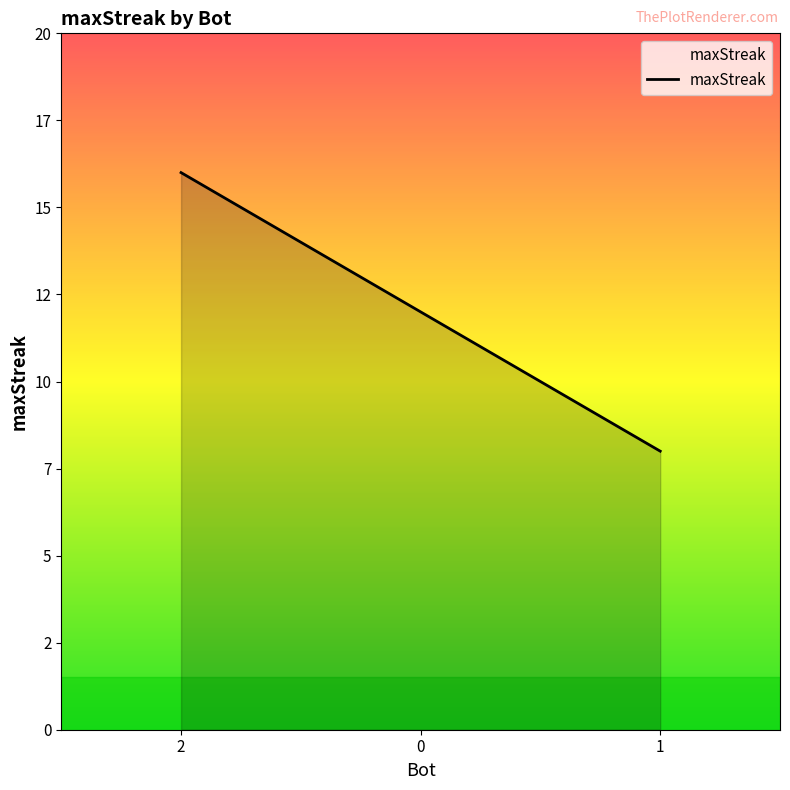

Rank the categories by value from lowest to highest.

1, 0, 2